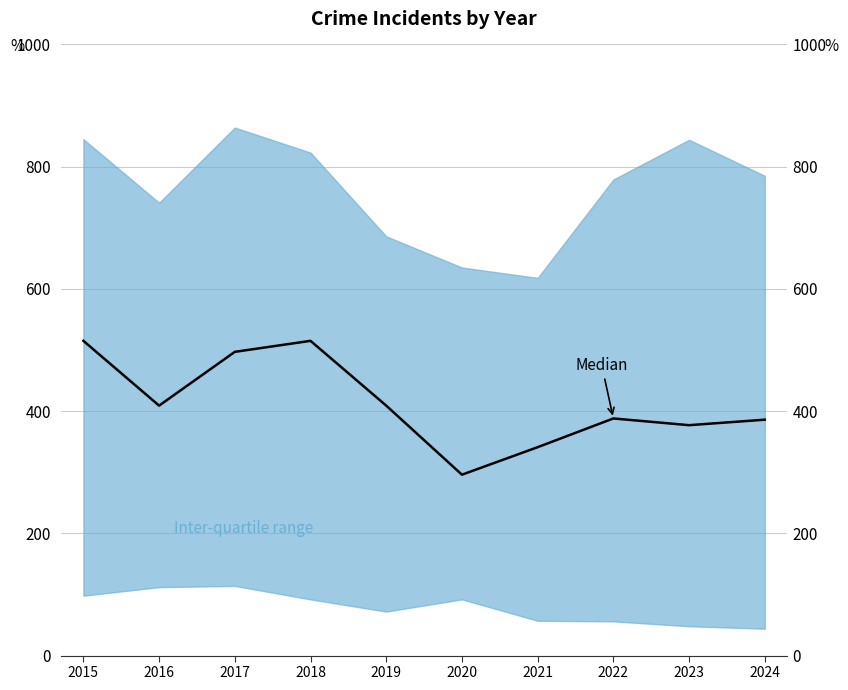

Where does the data first go above 409?

2015